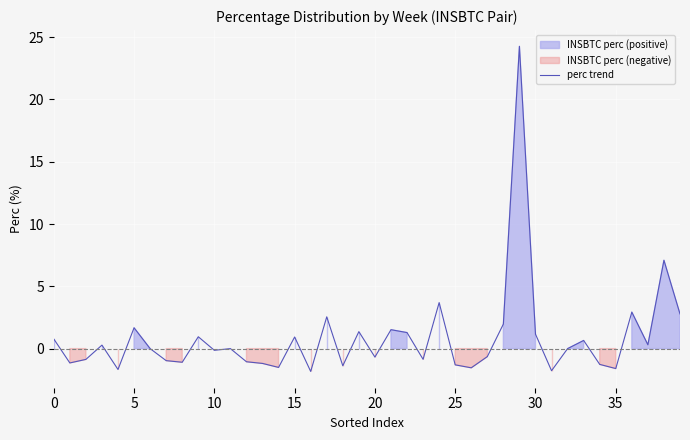

What is the minimum value for perc trend?

-1.8